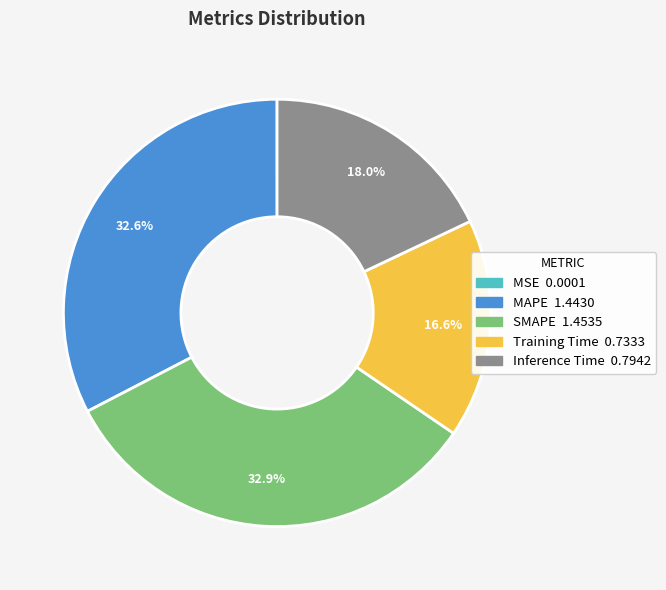

To the nearest percent, what is the average slice percentage?

20%